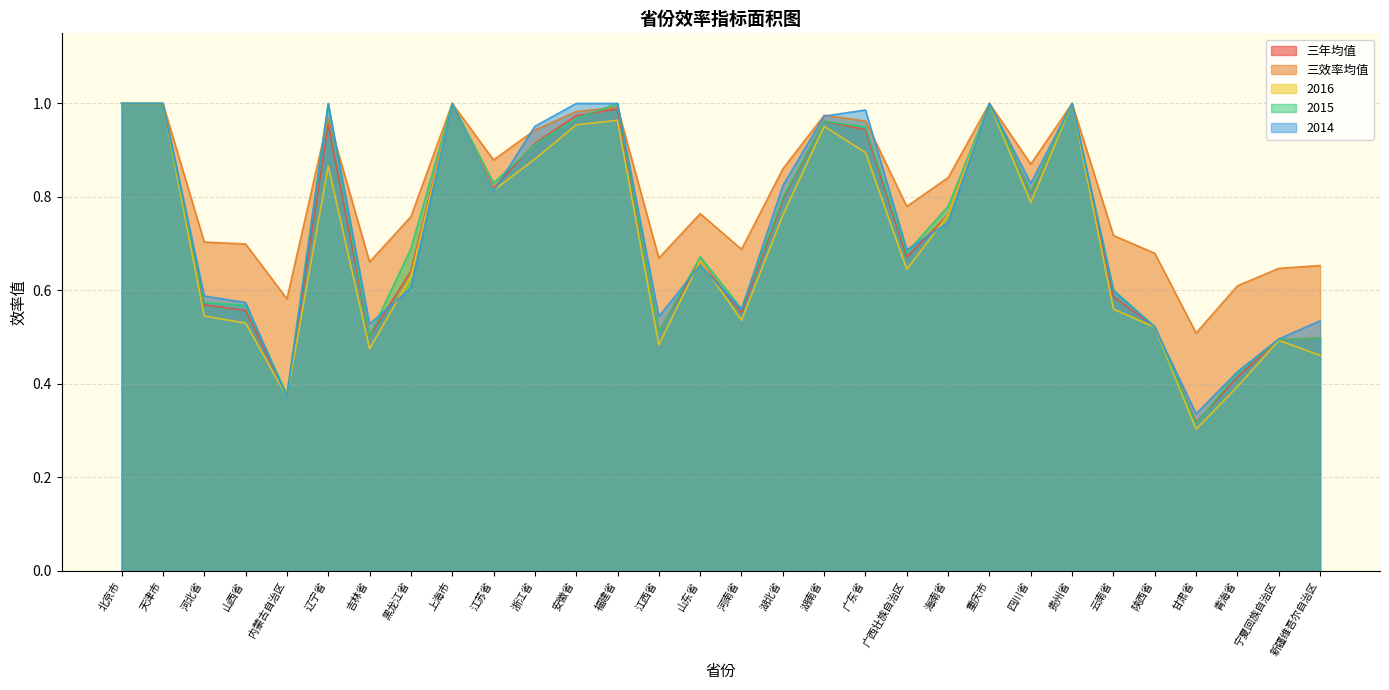

In 2015, how many points are lower than both neighbors (excluding endpoints)?

8